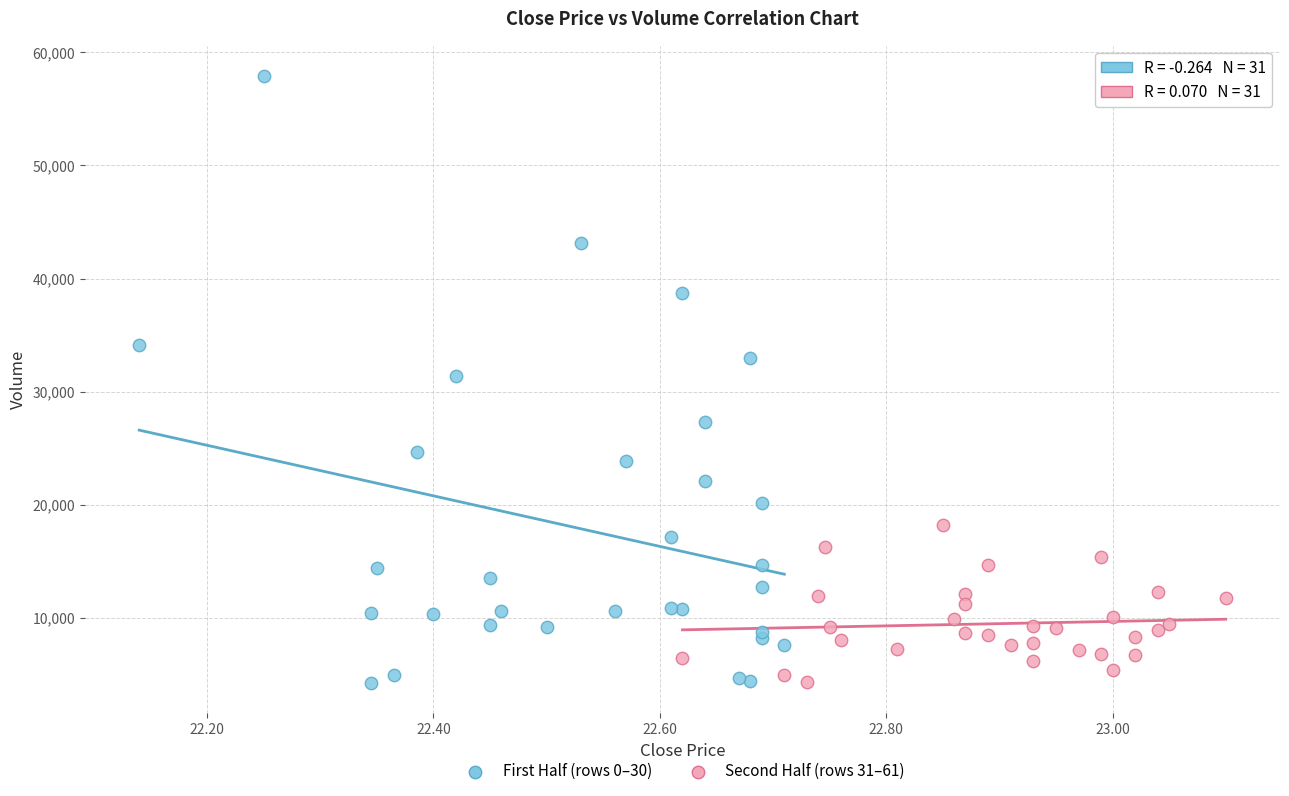

Which series contains the highest Y value?

First Half (rows 0–30)